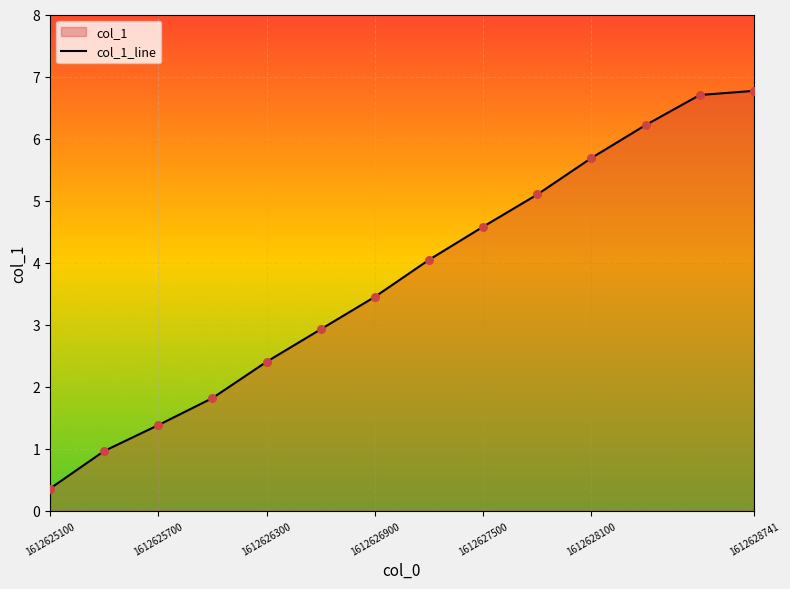

Which has a higher value, 1612625100 or 1612627500?

1612627500